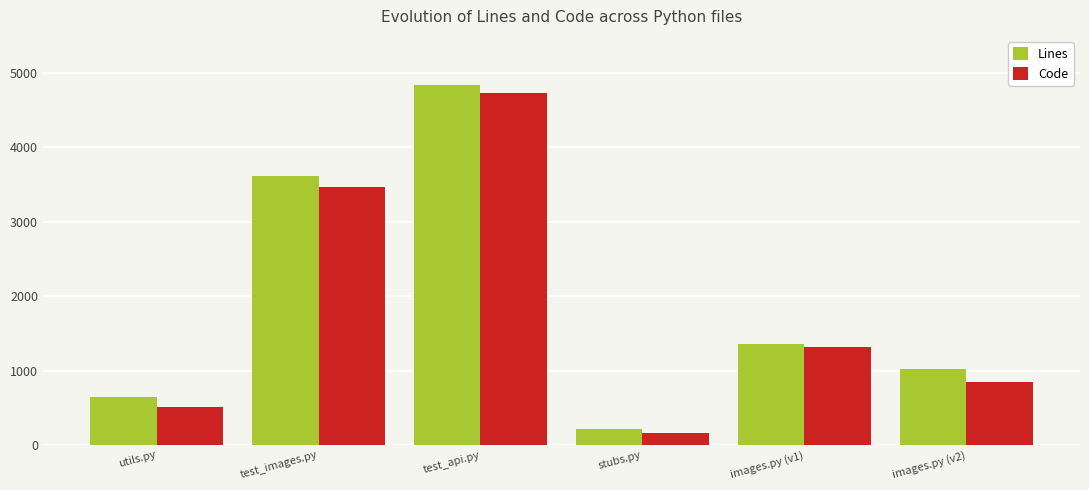

Reading right to left, extract all data points from this chart.

Lines: 1016	1351	218	4837	3620	645
Code: 842	1316	164	4731	3463	512